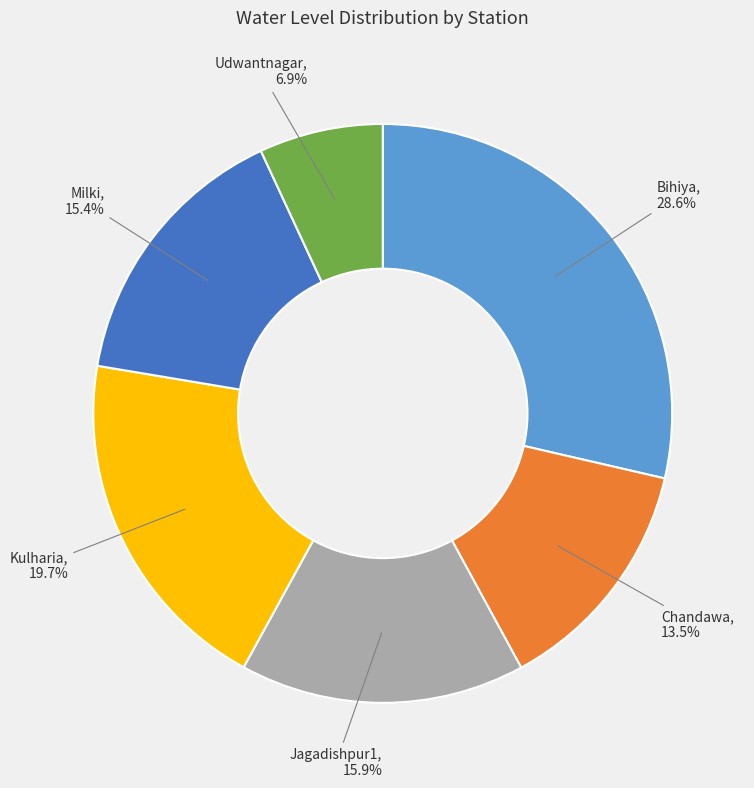

Is there any slice that represents more than half of the pie?

No